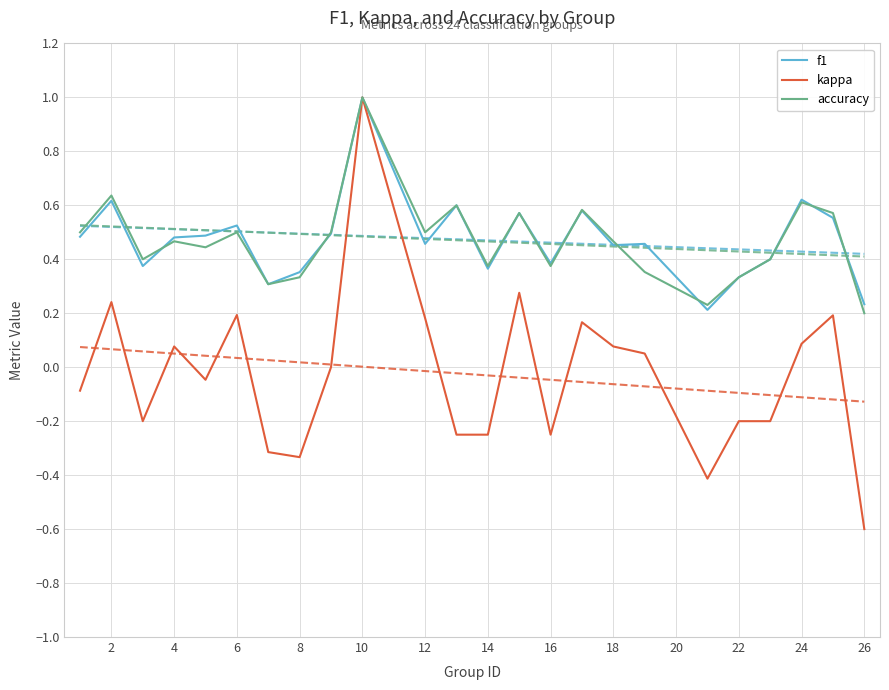

What is the maximum value for kappa?

1.0